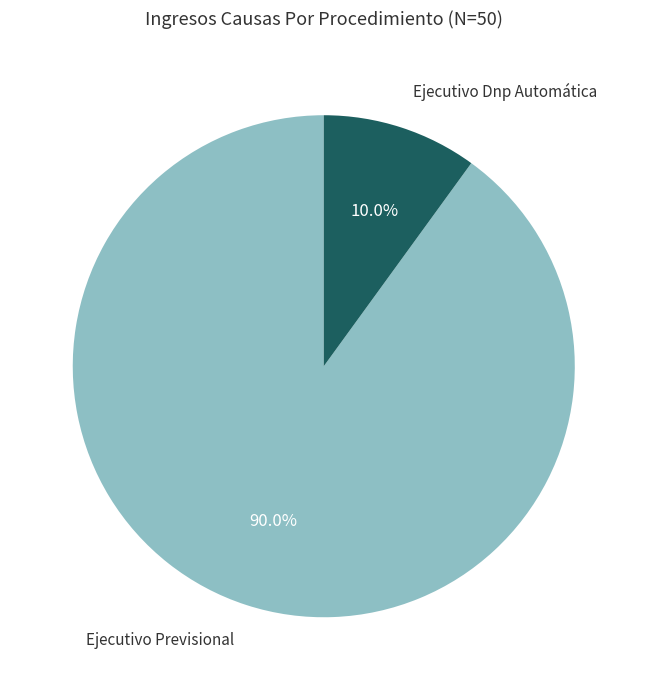

Is there any slice that represents more than half of the pie?

Yes